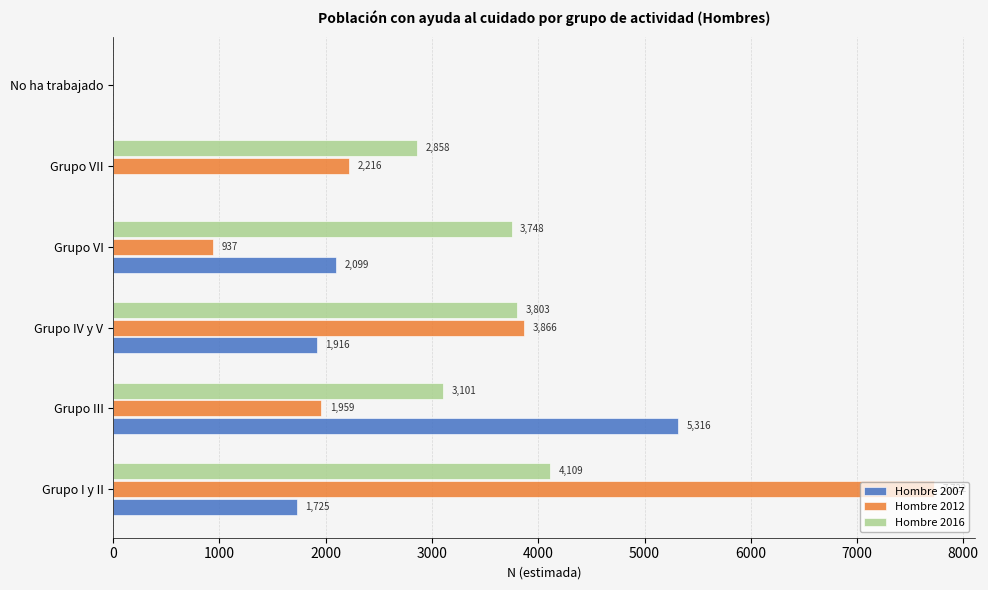

At which category is the sum across all series the highest?

Grupo I y II